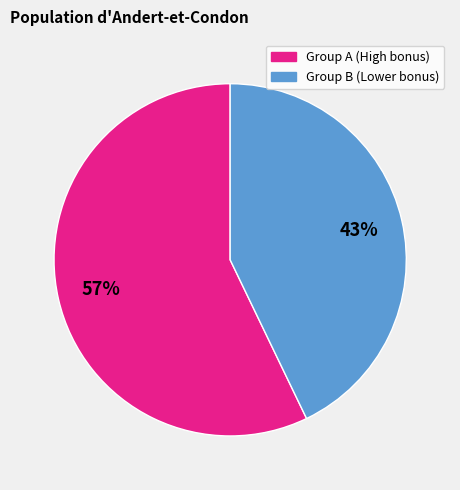

To the nearest percent, what is the average slice percentage?

50%